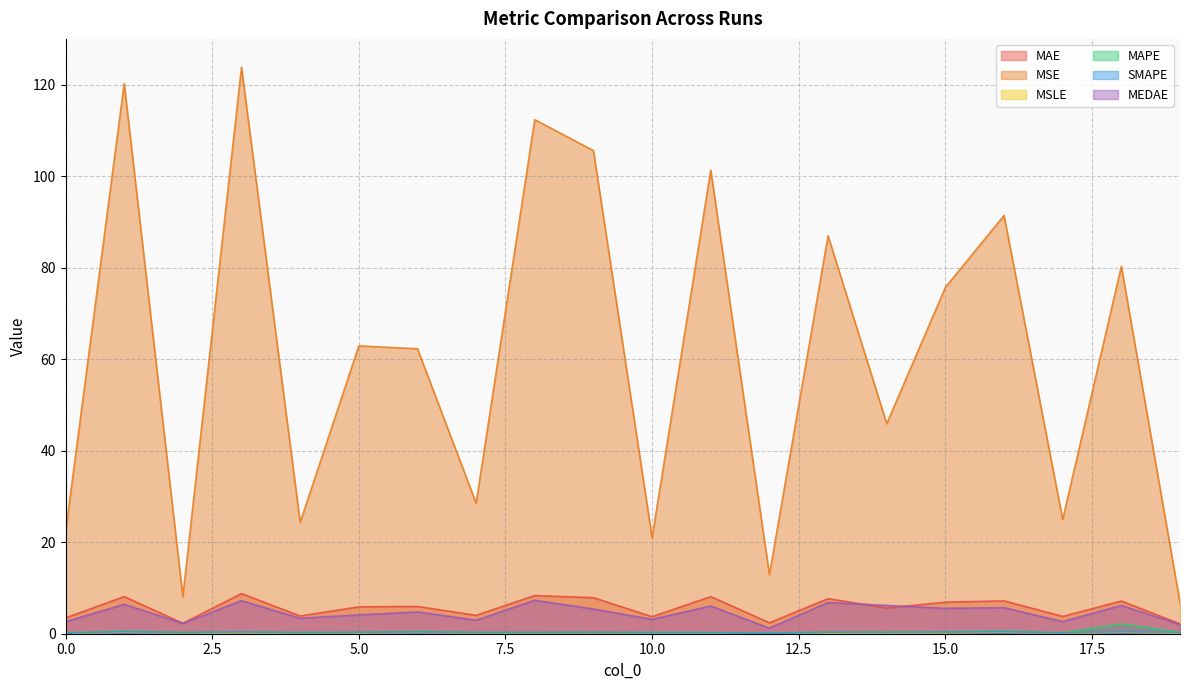

What is the total value across all series at 16?

105.7